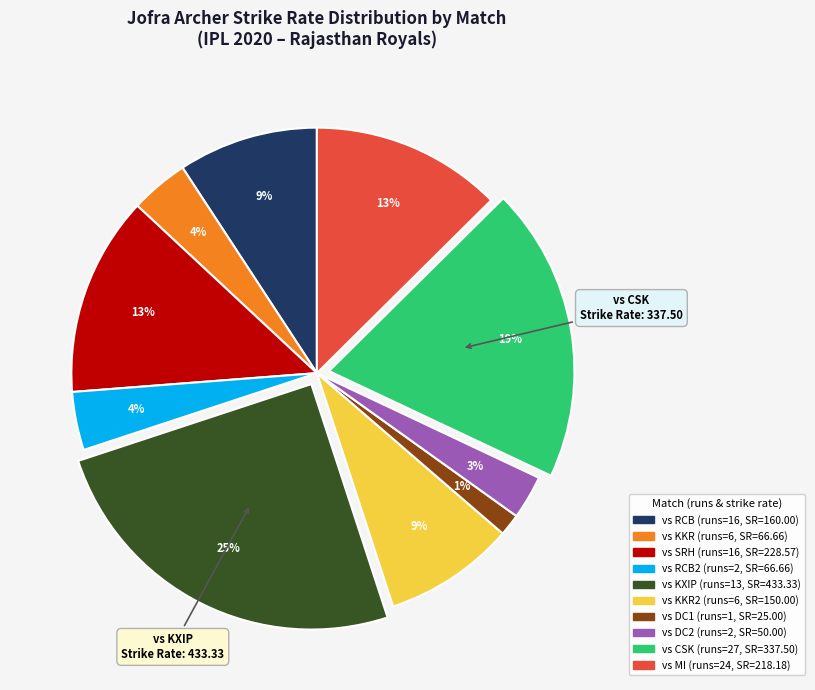

To the nearest percent, what is the average slice percentage?

10%